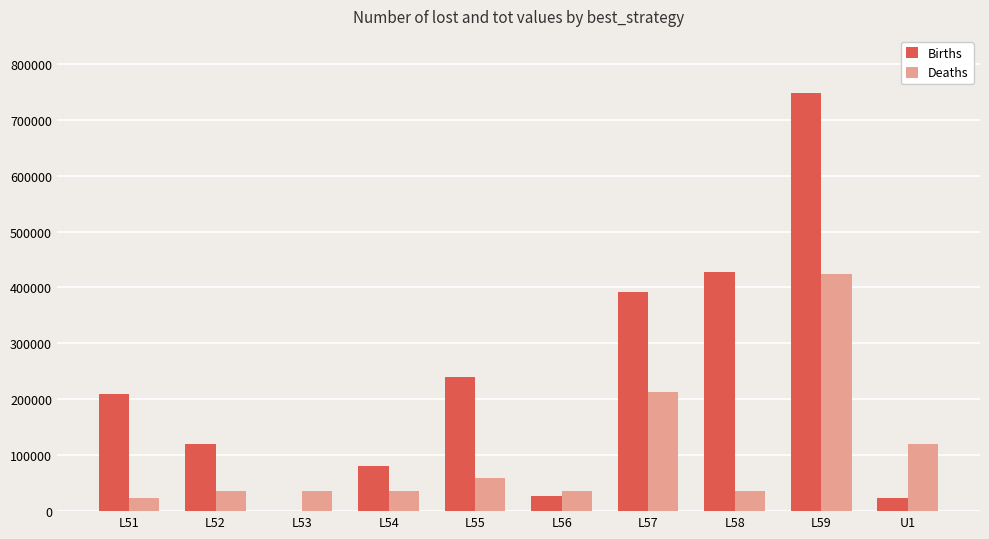

How many groups of bars are there?

10